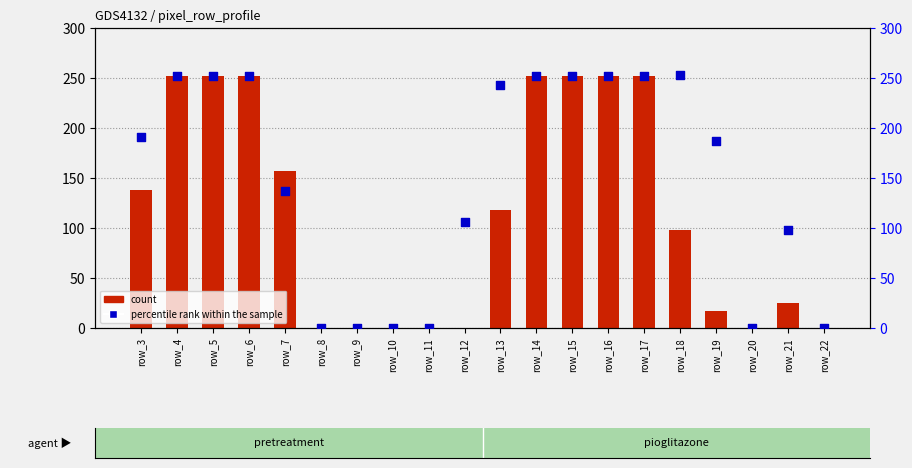

Which series has the largest total across all categories?

percentile rank within the sample